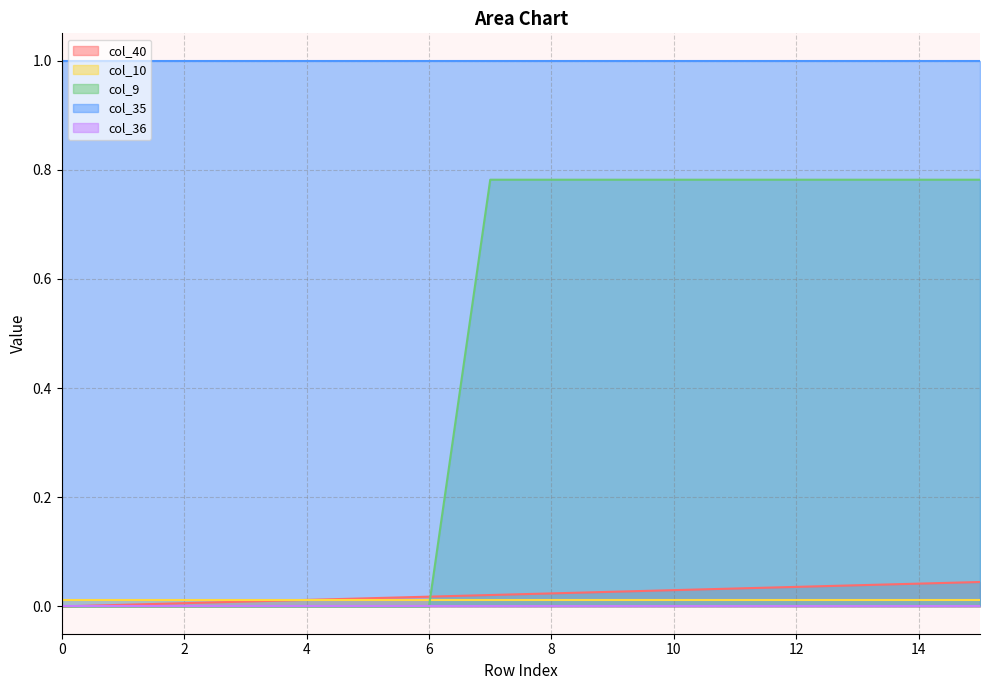

Which has a higher value, 2 or 5?

5